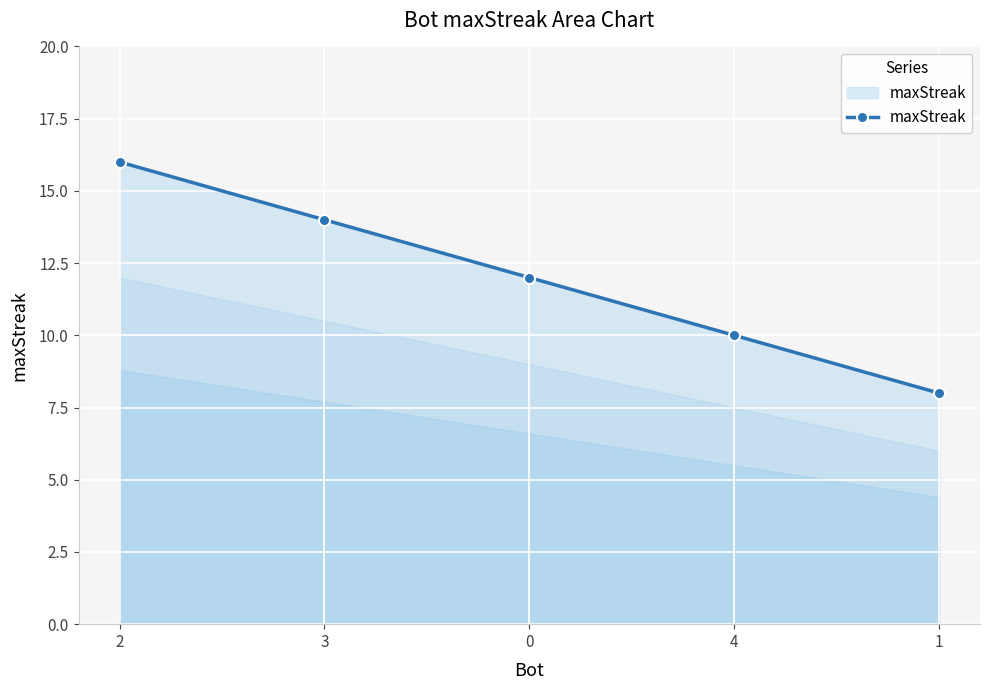

True or false: the data has more than 1 interior local peaks.

False